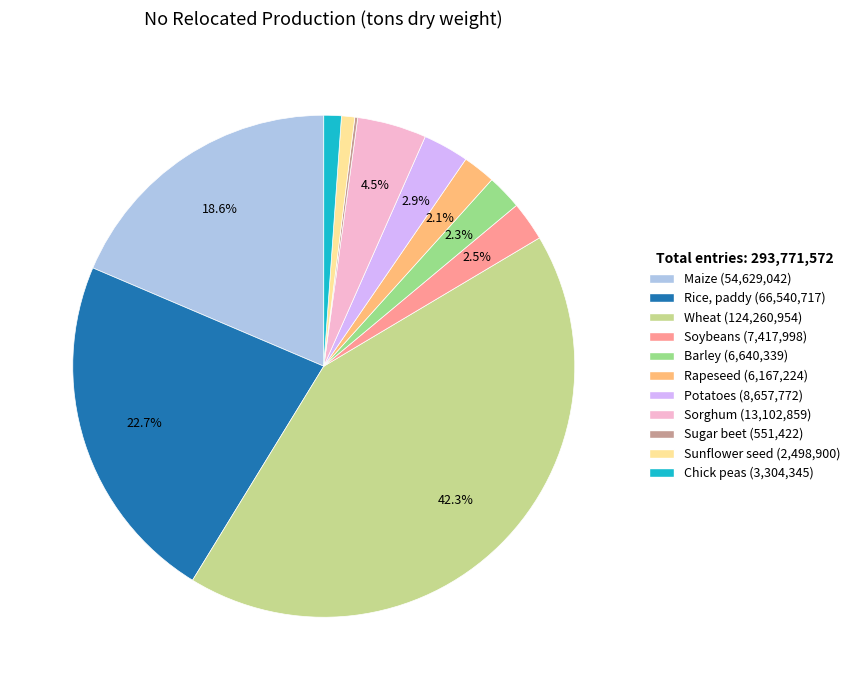

Between Potatoes (8,657,772) and Barley (6,640,339), which is larger?

Potatoes (8,657,772)